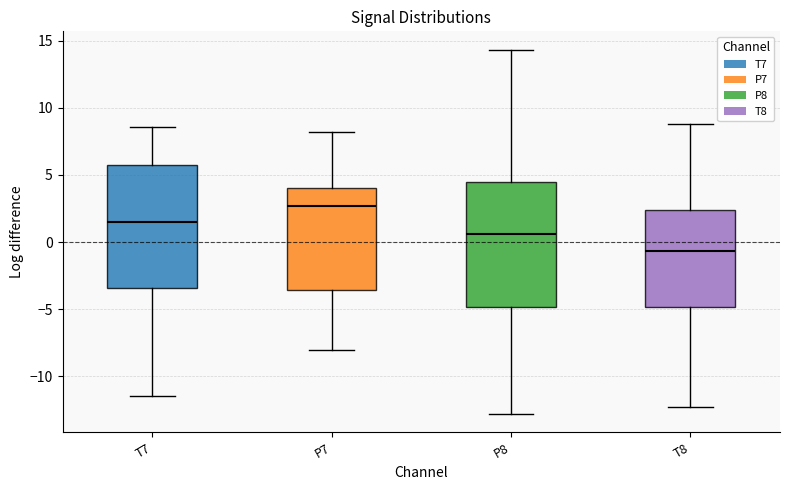

Reading left to right, transcribe this box plot: for each box, give where its median line is, the range the box spans, and where its two whiskers end, as read against the y-axis. The values are not printed on the chart, so give them approximately, as read against the axis.

T7: median 1.5, box -3.5 to 5.5, whiskers -11.5 to 8.5
P7: median 2.5, box -3.5 to 4.0, whiskers -8.0 to 8.0
P8: median 0.5, box -5.0 to 4.5, whiskers -13.0 to 14.5
T8: median -0.5, box -5.0 to 2.5, whiskers -12.5 to 9.0